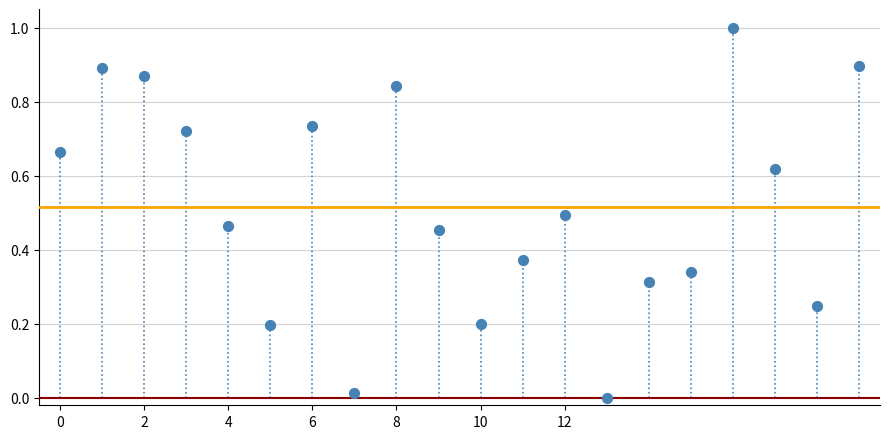

What is the range of Y values (max minus min)?

1.0